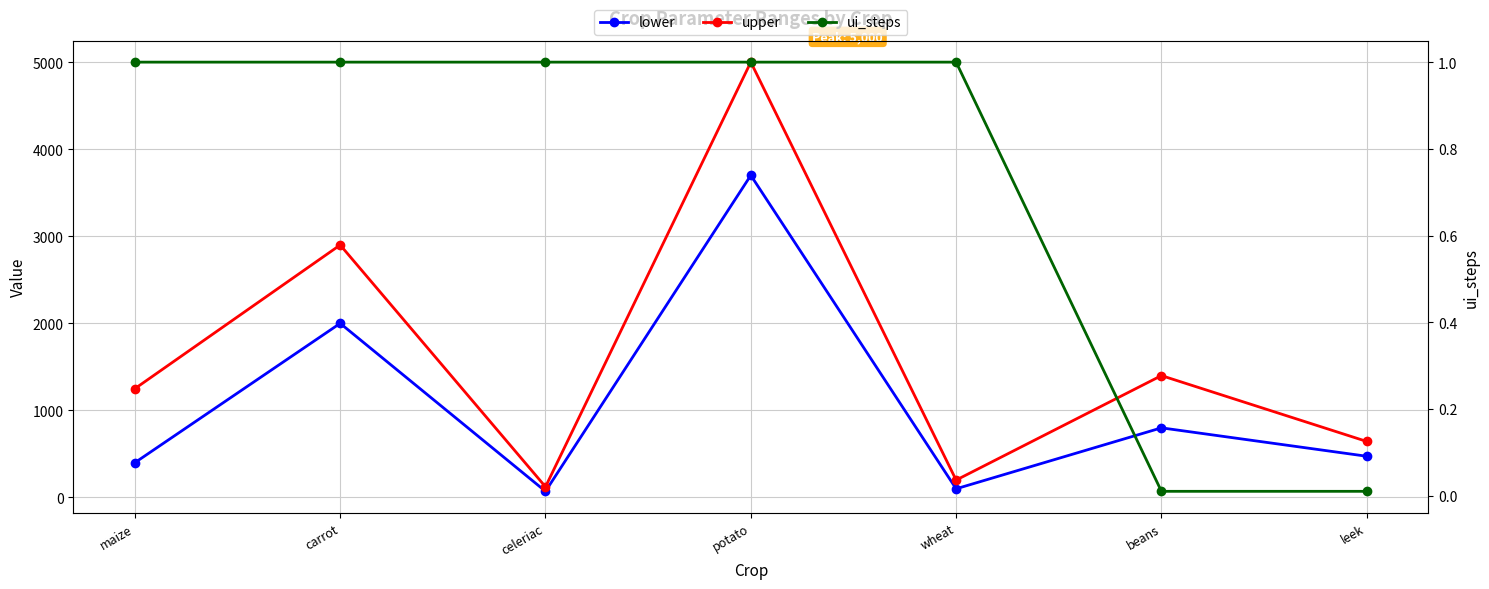

What are all the series names shown in the legend?

lower, upper, ui_steps